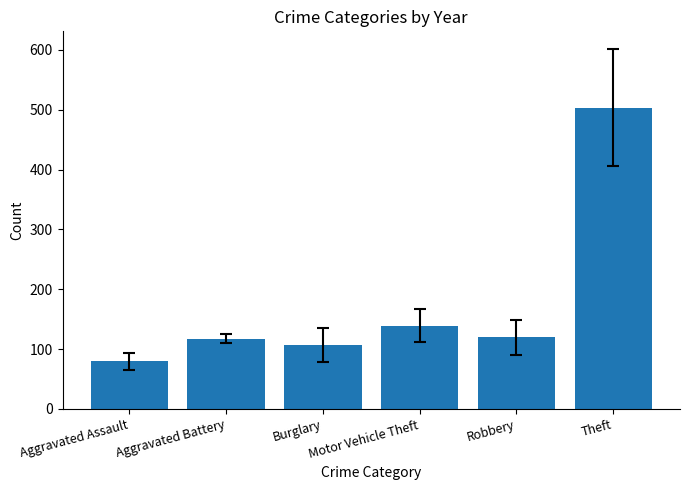

How many bars are there in each group?

6